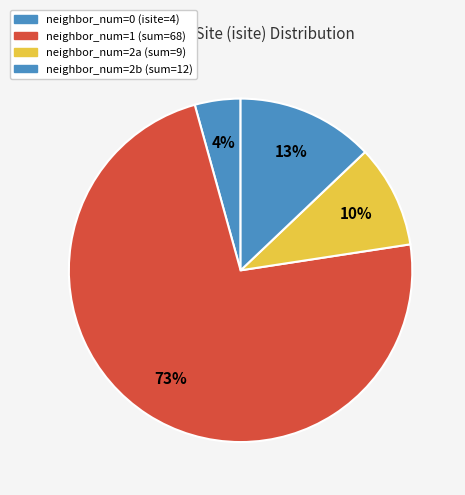

Count the number of slices in the pie.

4